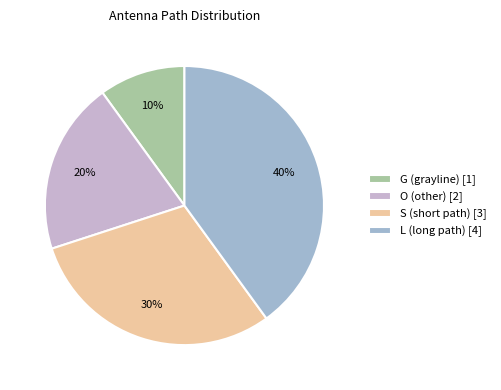

Is there a majority slice in this chart?

No